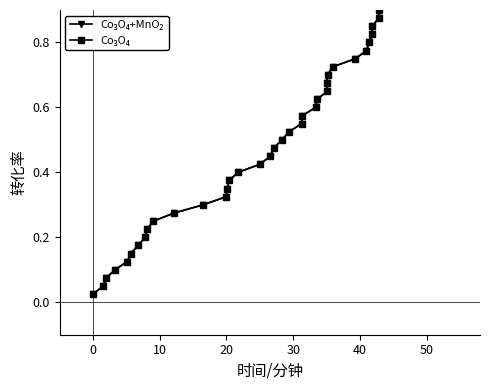

Is the value of Co₃O₄+MnO₂ at 38 greater than the value of Co₃O₄ at 18?

Yes